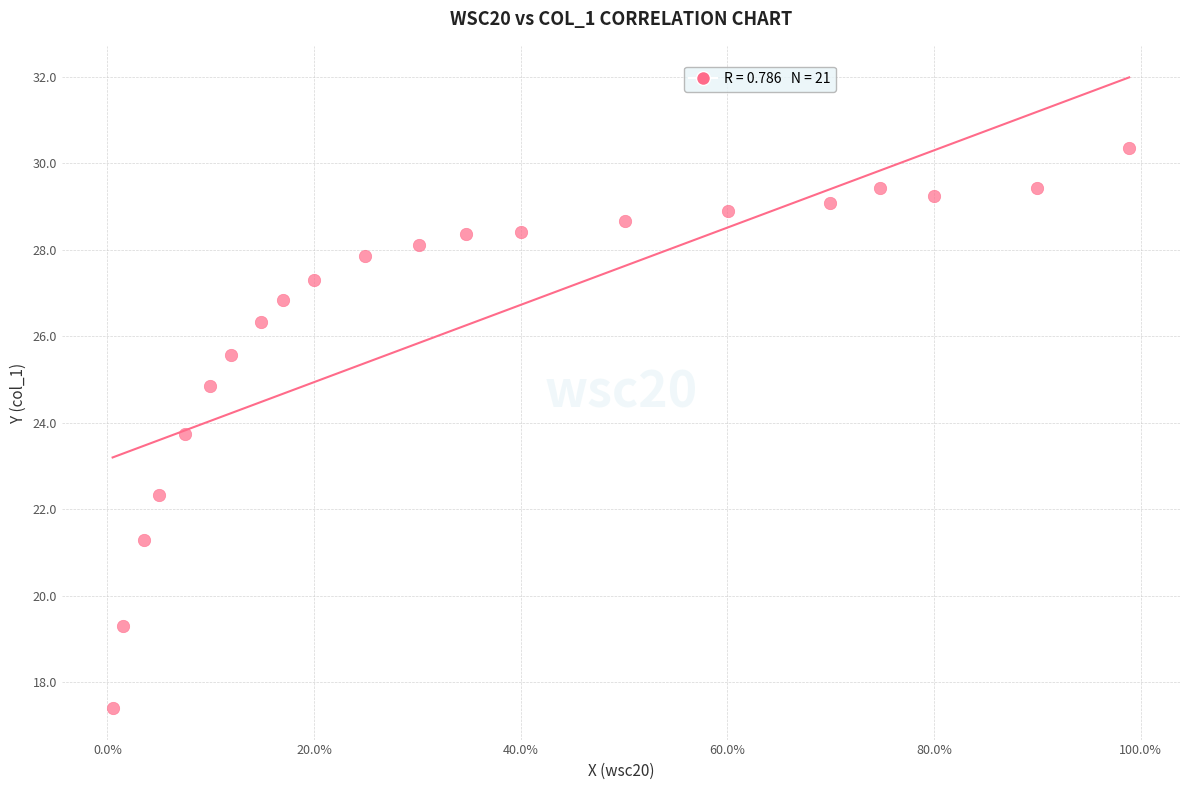

What is the range of Y values (max minus min)?

12.9